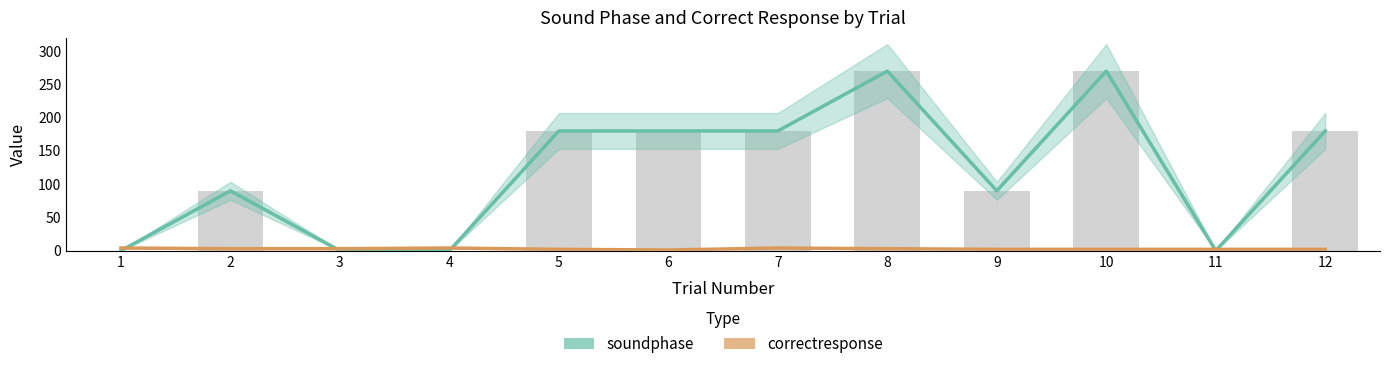

Reading left to right, list all the values displayed in this chart.

soundphase: 0	90	0	0	180	180	180	270	90	270	0	180
correctresponse: 4	3	3	4	2	1	4	3	2	2	2	2